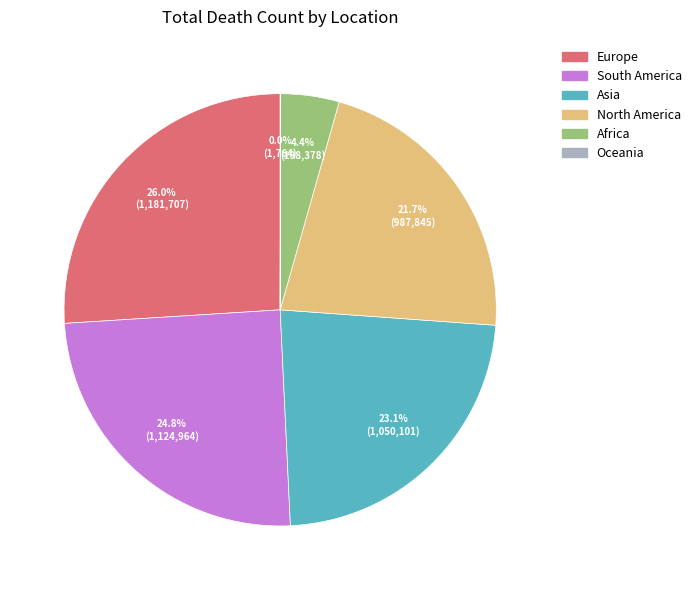

How much of the chart is everything except North America?

78.3%